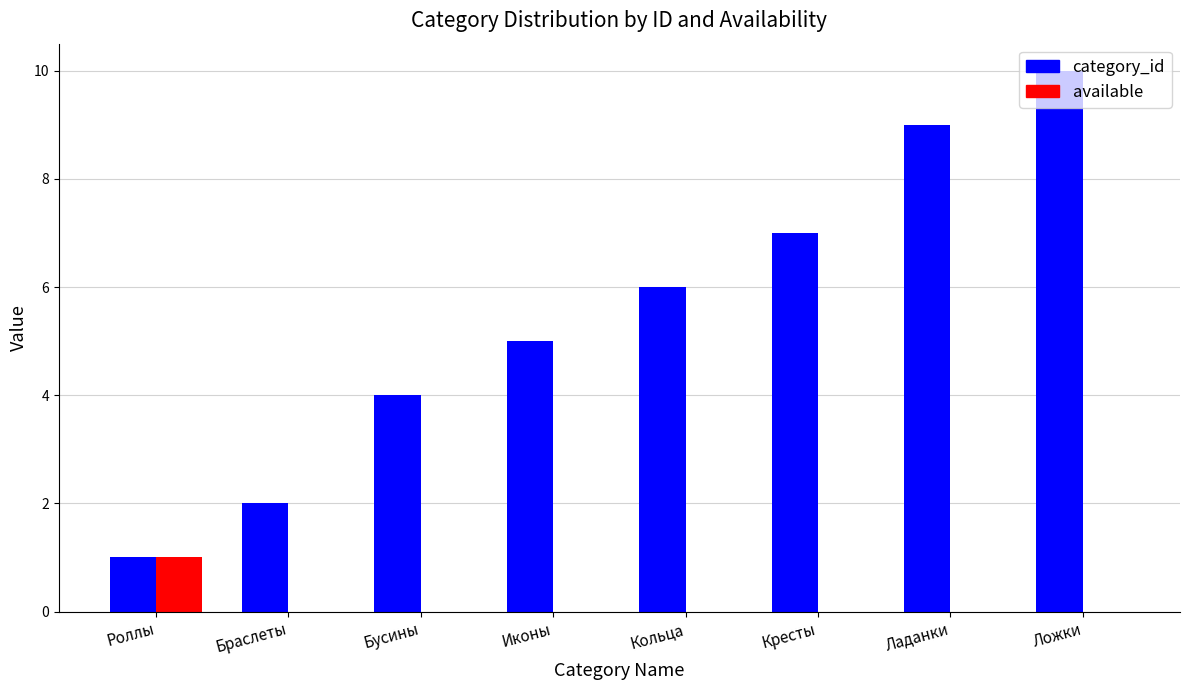

Which series has the largest total across all categories?

category_id